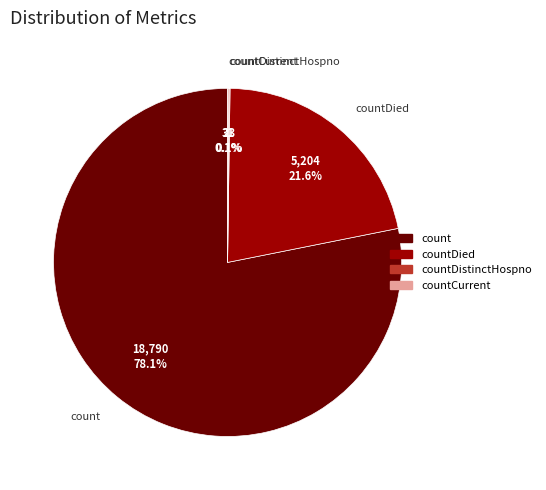

Does count represent more than half of the total?

Yes